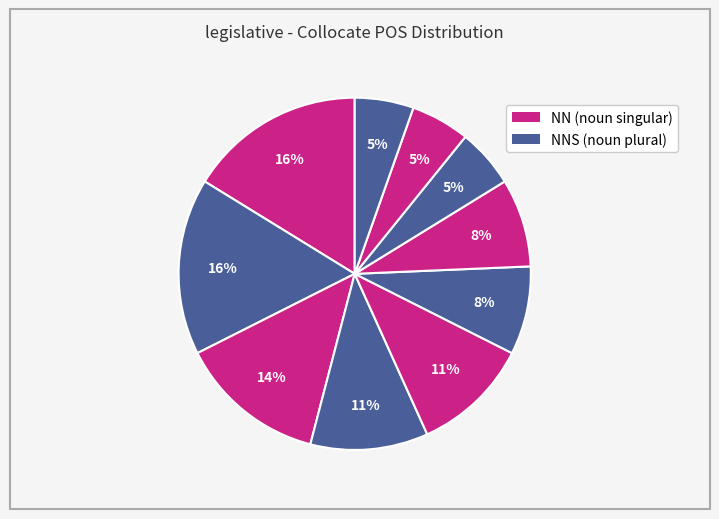

To the nearest percent, what is the average slice percentage?

10%